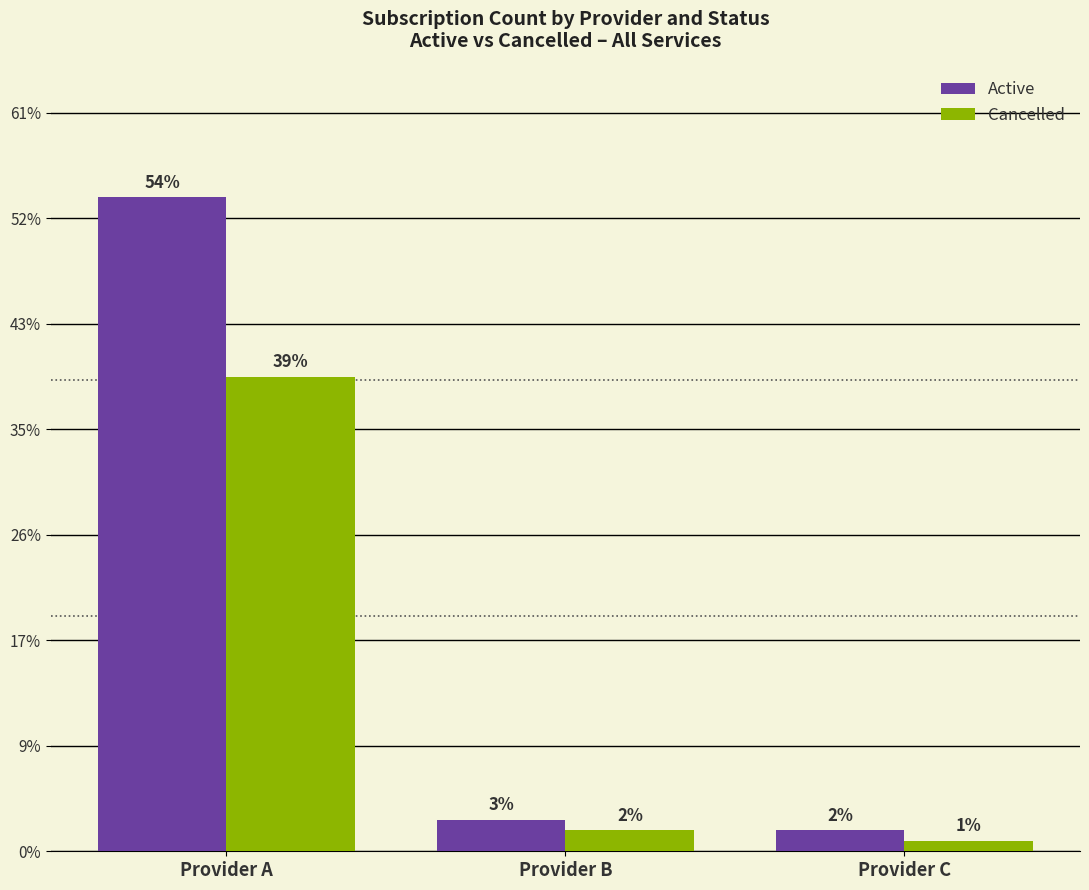

Is the value of Cancelled at Provider A greater than the value of Active at Provider A?

No